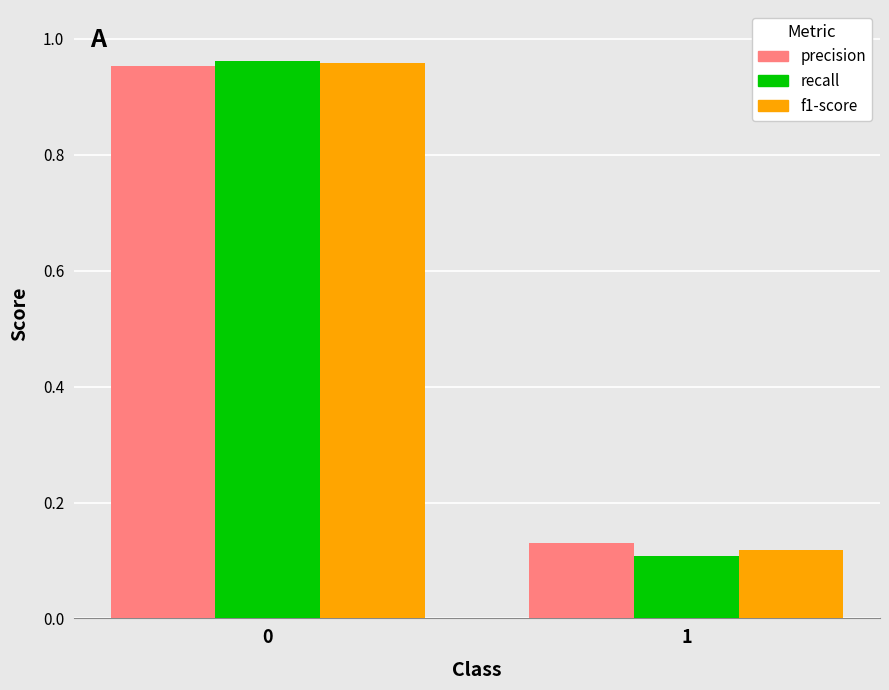

Which series changed the most between 0 and 1?

recall